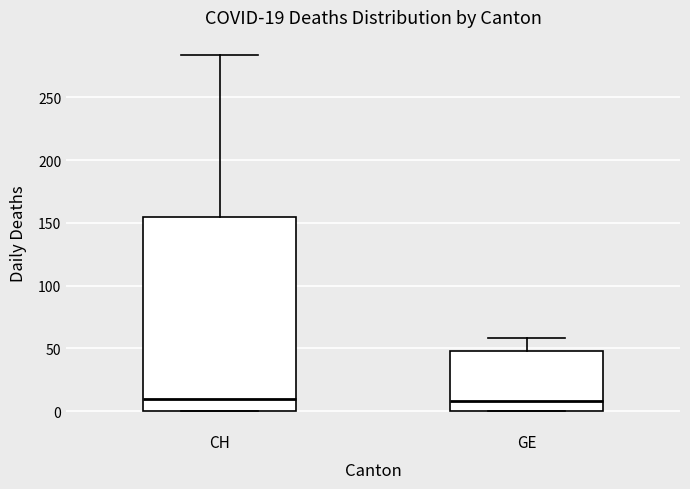

Comparing the boxes themselves (not the whiskers), which one is the tallest?

CH